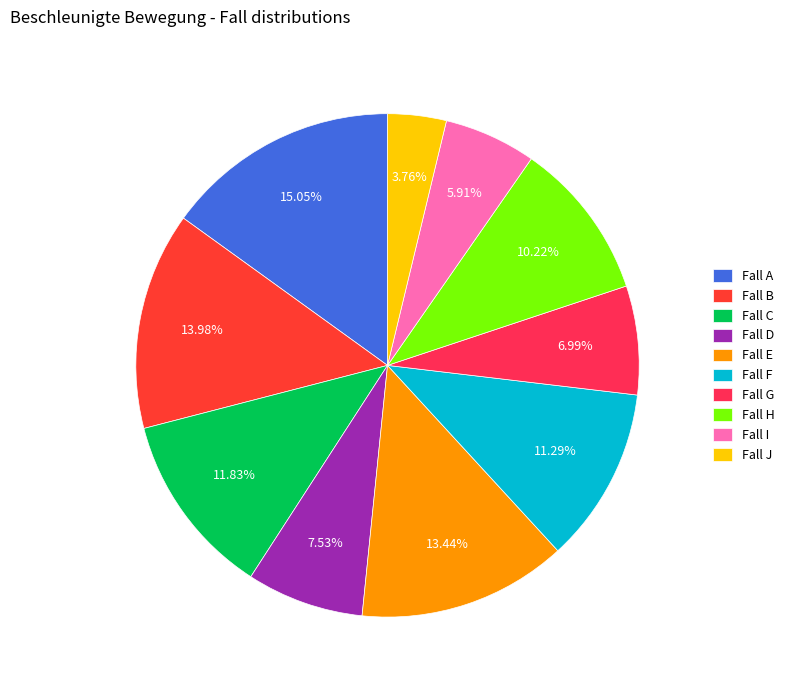

To the nearest percent, what is the average slice percentage?

10%